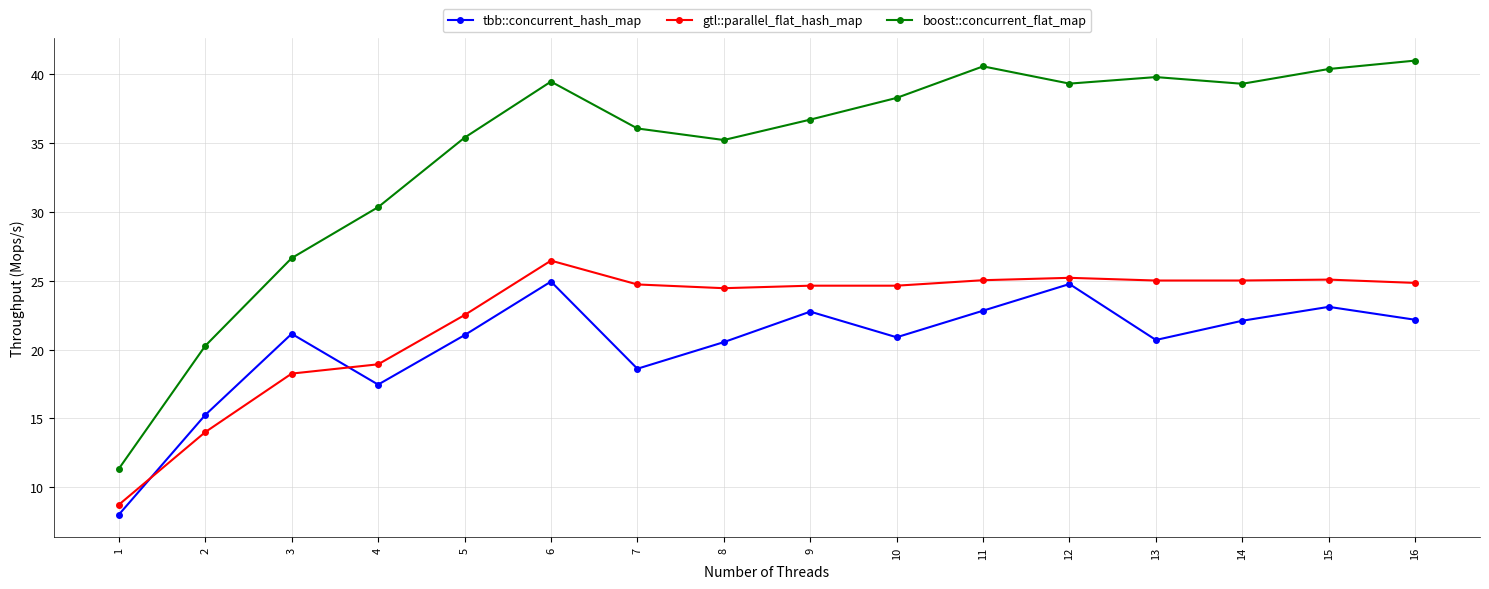

Which series has the largest range (max minus min)?

boost::concurrent_flat_map